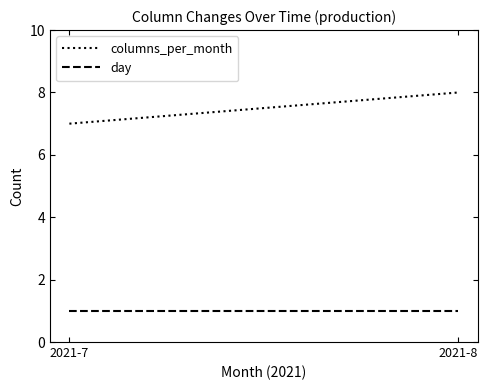

Reading left to right, list all the values displayed in this chart.

columns_per_month: 7	8
day: 1	1